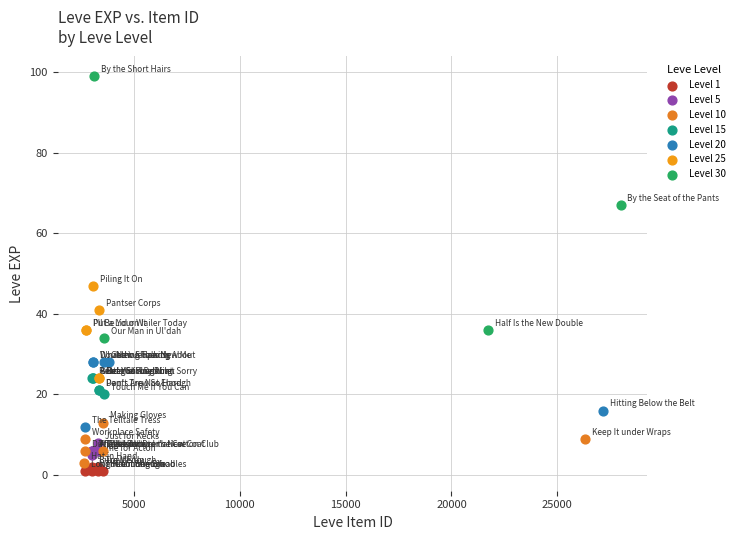

Which series has the largest Y range (max minus min)?

Level 30